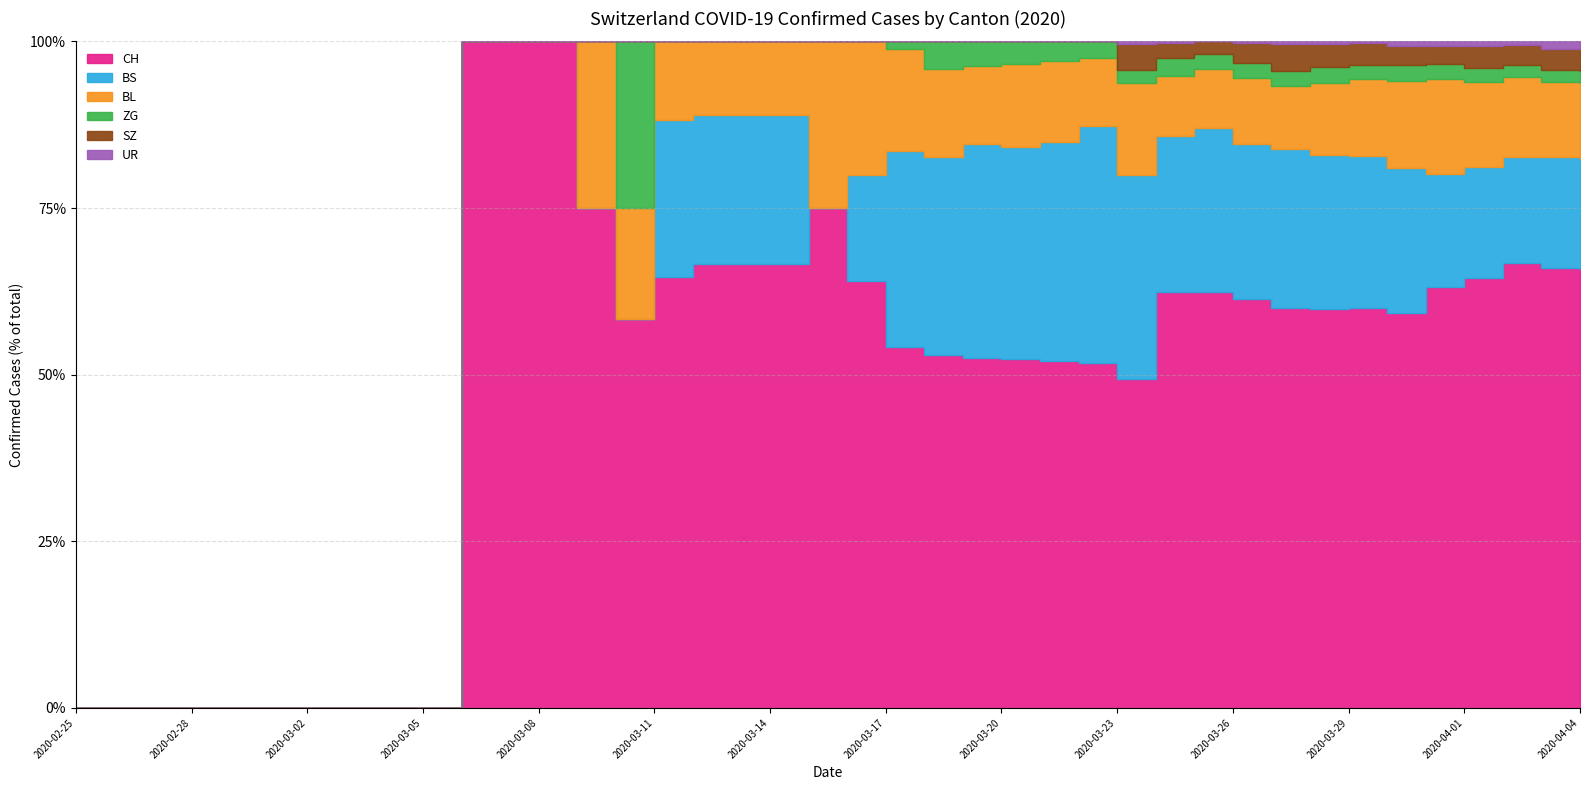

List the labels in order of UR value, smallest first.

2020-02-25, 2020-02-26, 2020-02-27, 2020-02-28, 2020-02-29, 2020-03-01, 2020-03-02, 2020-03-03, 2020-03-04, 2020-03-05, 2020-03-06, 2020-03-07, 2020-03-08, 2020-03-09, 2020-03-10, 2020-03-11, 2020-03-12, 2020-03-13, 2020-03-14, 2020-03-15, 2020-03-16, 2020-03-17, 2020-03-18, 2020-03-19, 2020-03-20, 2020-03-21, 2020-03-22, 2020-03-25, 2020-03-23, 2020-03-24, 2020-03-26, 2020-03-27, 2020-03-28, 2020-03-29, 2020-03-30, 2020-03-31, 2020-04-01, 2020-04-02, 2020-04-03, 2020-04-04